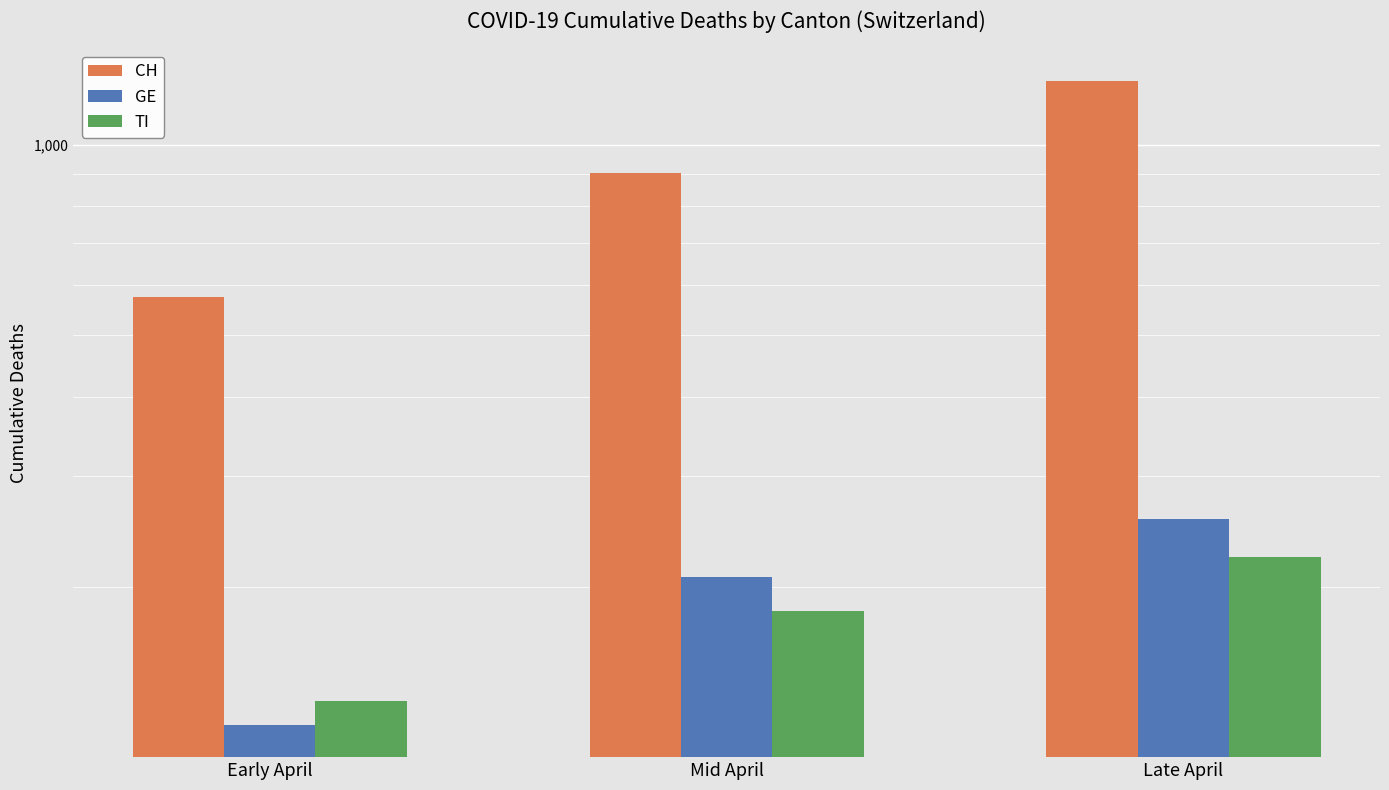

How many bars are there in each group?

3